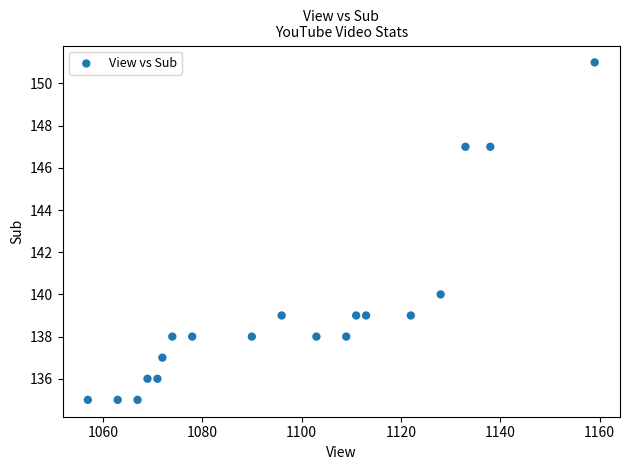

What Y value in the scatter plot is closest to 143?

140